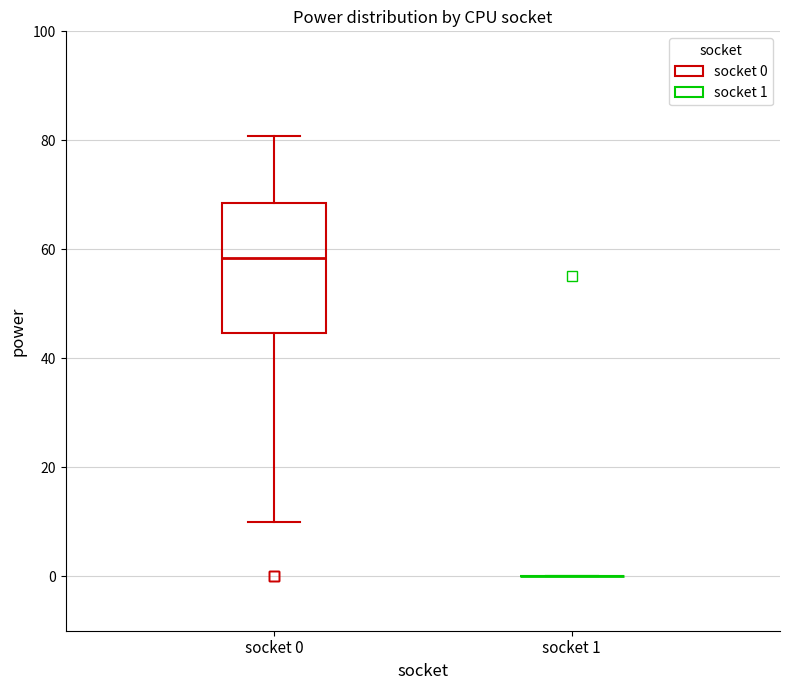

Reading left to right, transcribe this box plot: for each box, give where its median line is, the range the box spans, and where its two whiskers end, as read against the y-axis. The values are not printed on the chart, so give them approximately, as read against the axis.

socket 0: median 58, box 44 to 68, whiskers 10 to 80
socket 1: box collapsed to a line at 0, whiskers 0 to 0